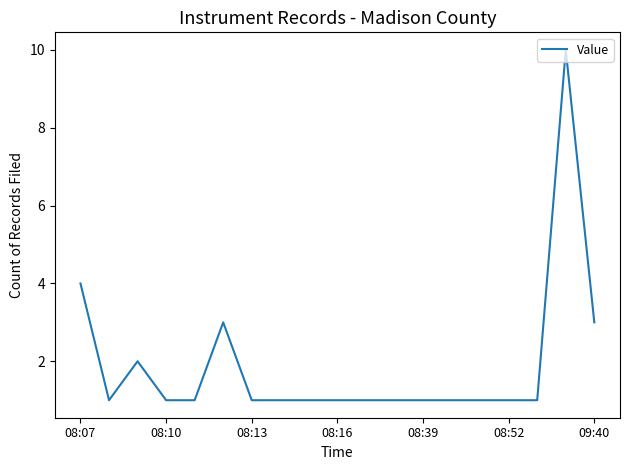

True or false: there are more than 1 points higher than both neighbors.

True